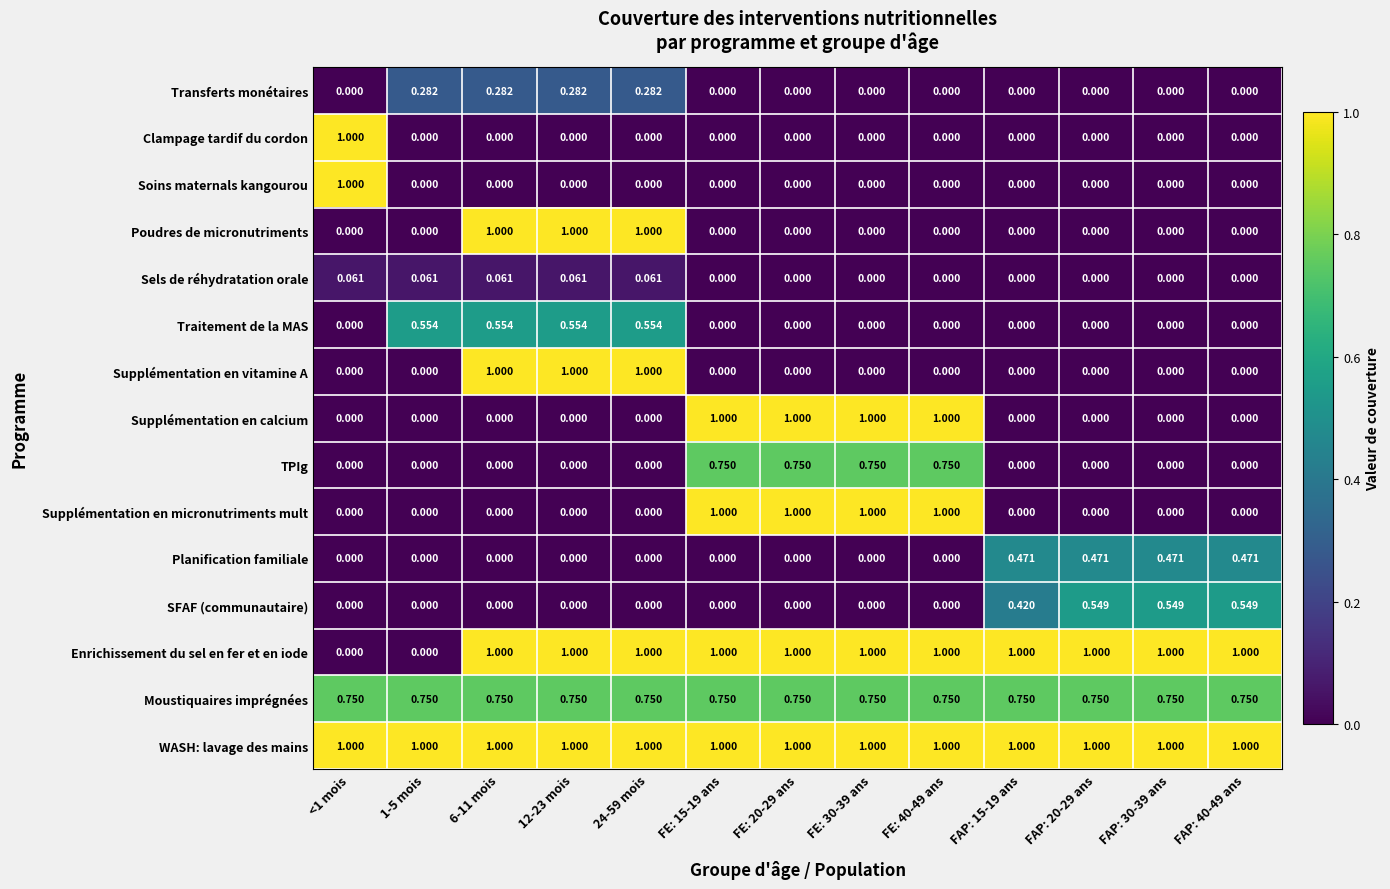

Which series has the largest total across all categories?

WASH: lavage des mains